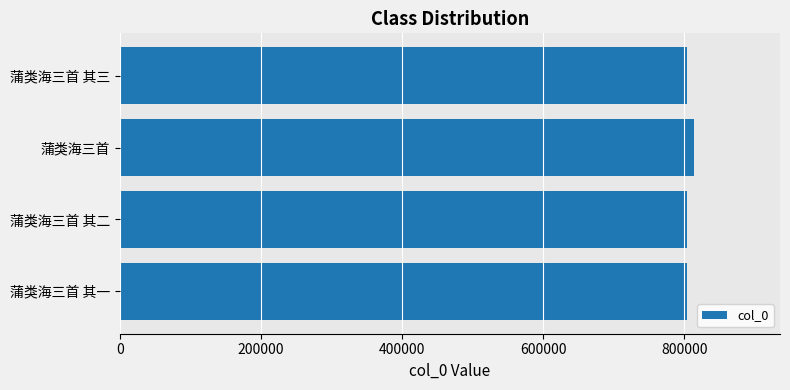

How many data points are less than 803932?

2